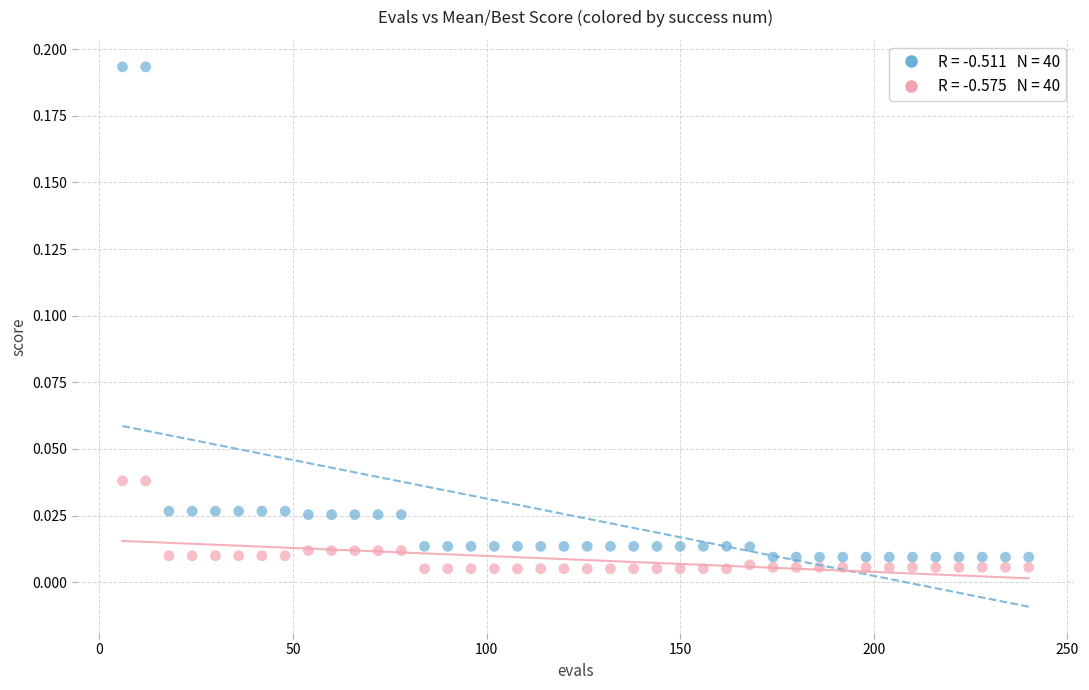

Across all data points, what is the range of X values (max minus min)?

234.0